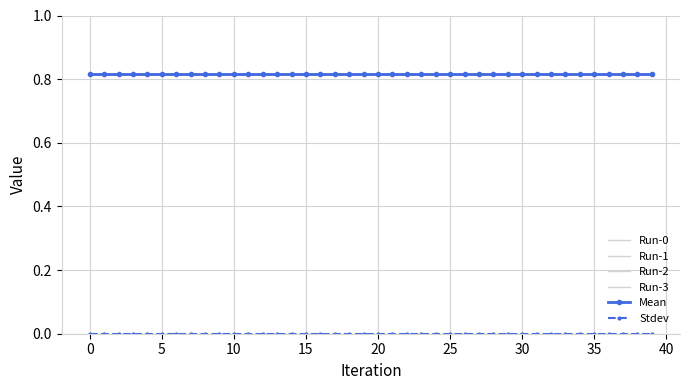

How many lines are shown in the chart?

6